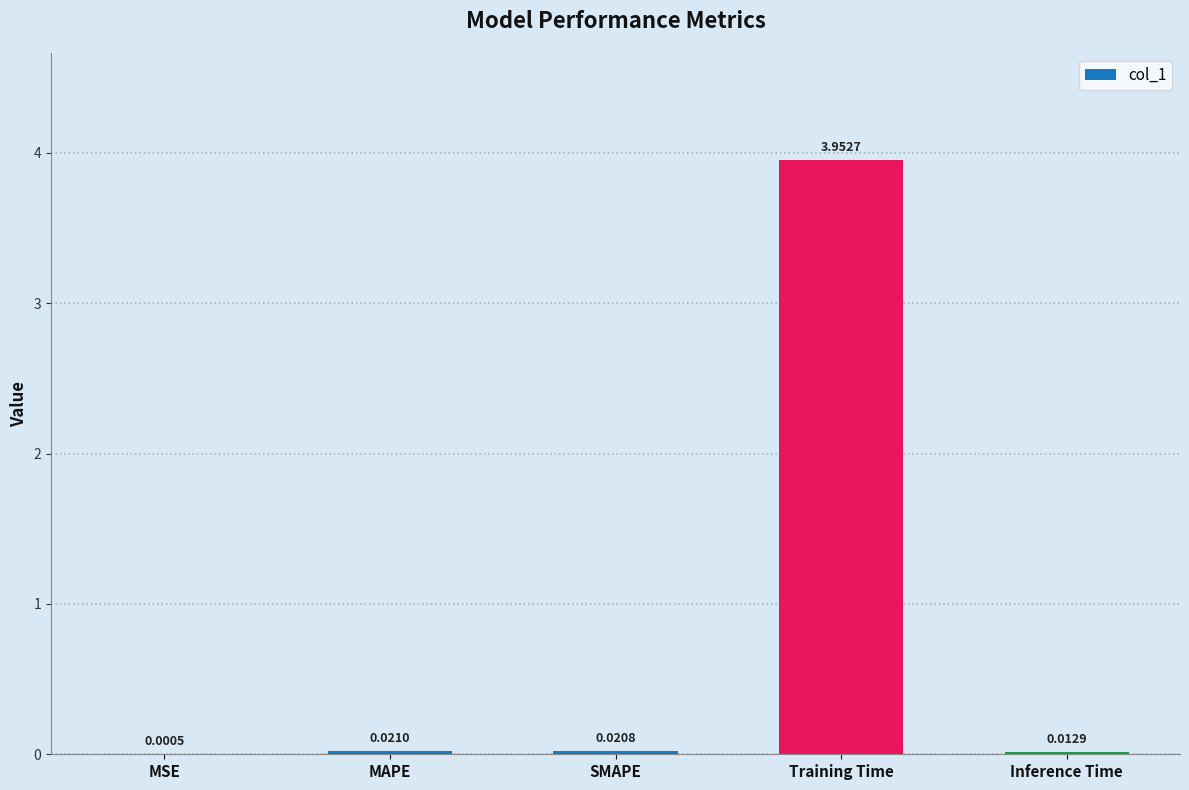

Between MSE and Inference Time, which is larger?

Inference Time